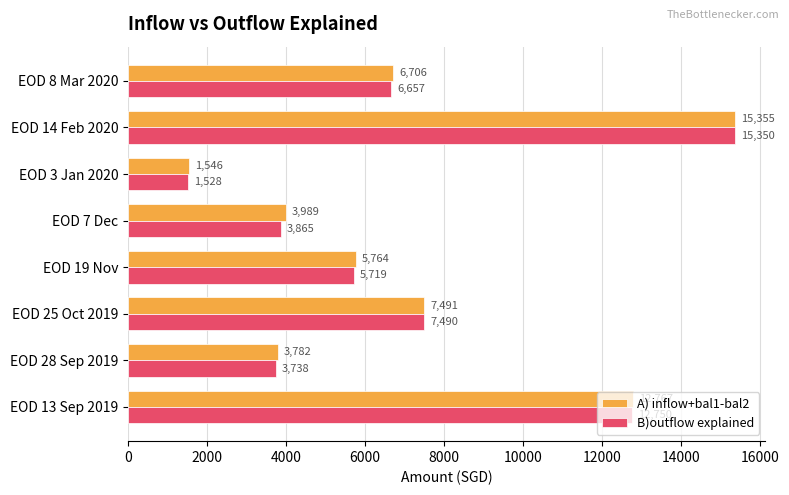

The value of B)outflow explained at EOD 14 Feb 2020 is 15349.7. True or false?

True